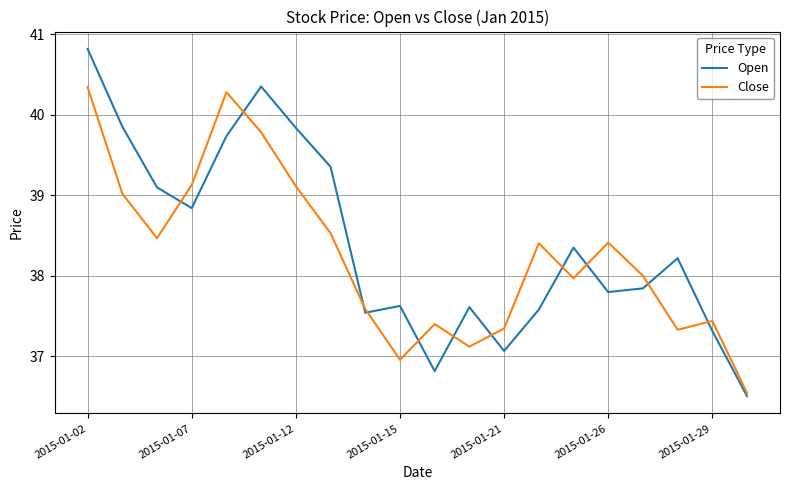

Which series has the largest range (max minus min)?

Open